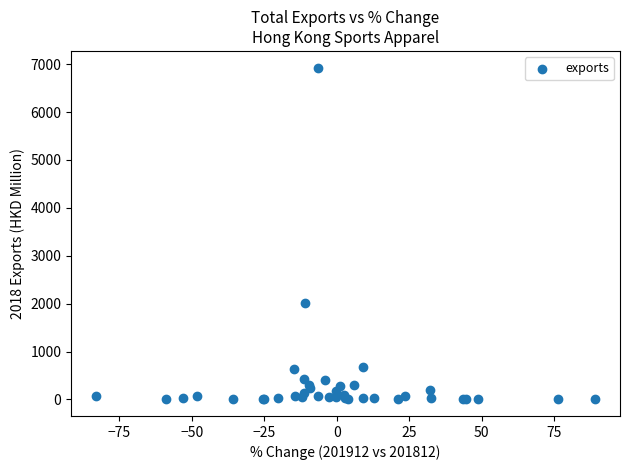

What Y value in the scatter plot is closest to 3466?

2020.0